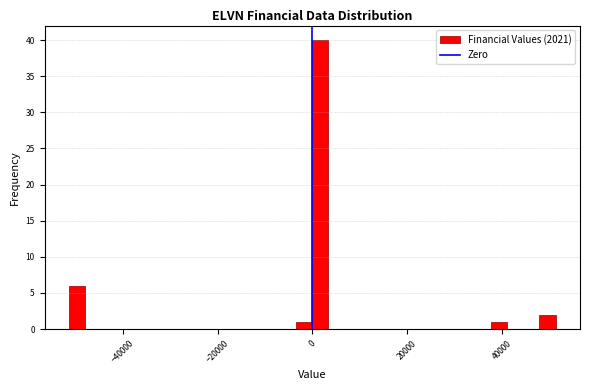

Read against the x-axis, roughly where is the centre of the tallest bar?

2000